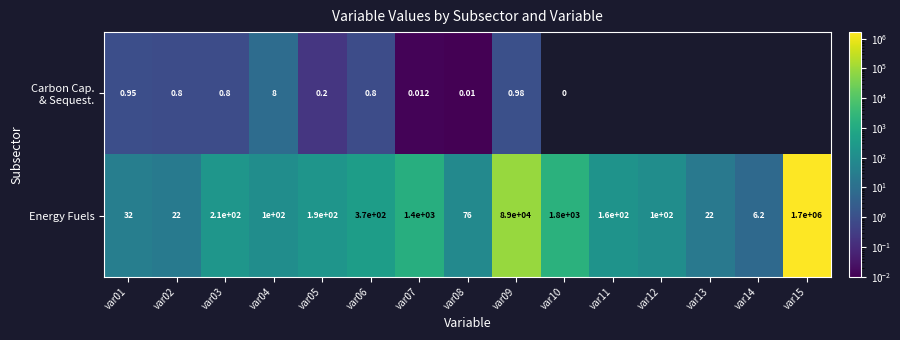

How many values in the Energy Fuels series are below 160?

7